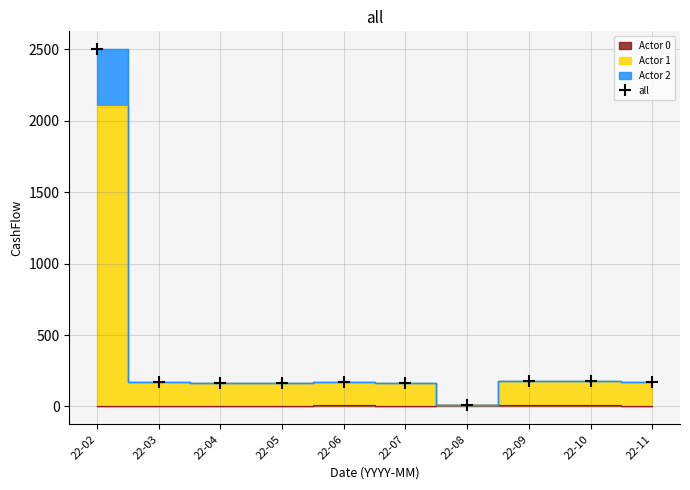

What is the greatest value displayed?

2500.0